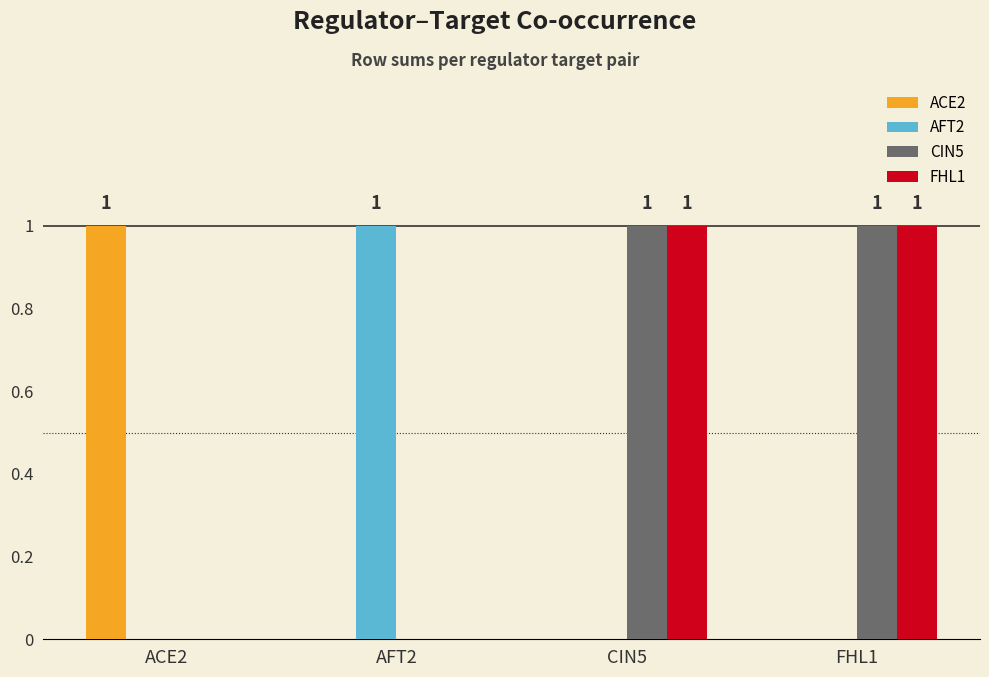

Is it true that FHL1 equals -1 at ACE2?

False